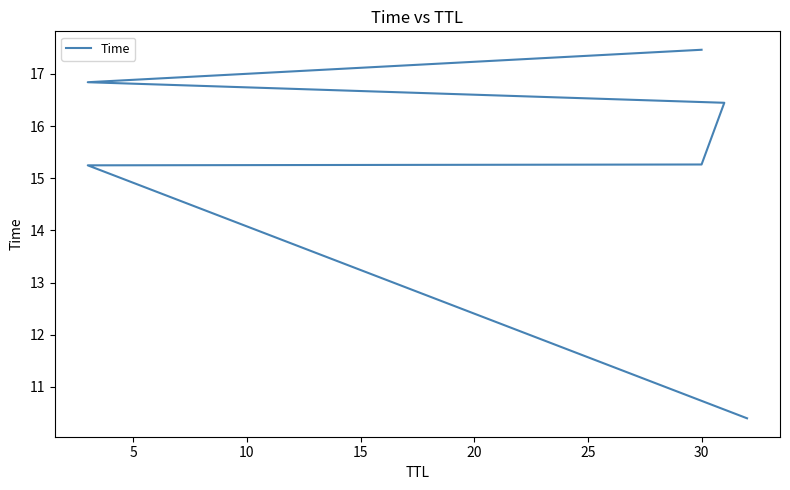

Does the chart display data point markers on the line(s)?

No